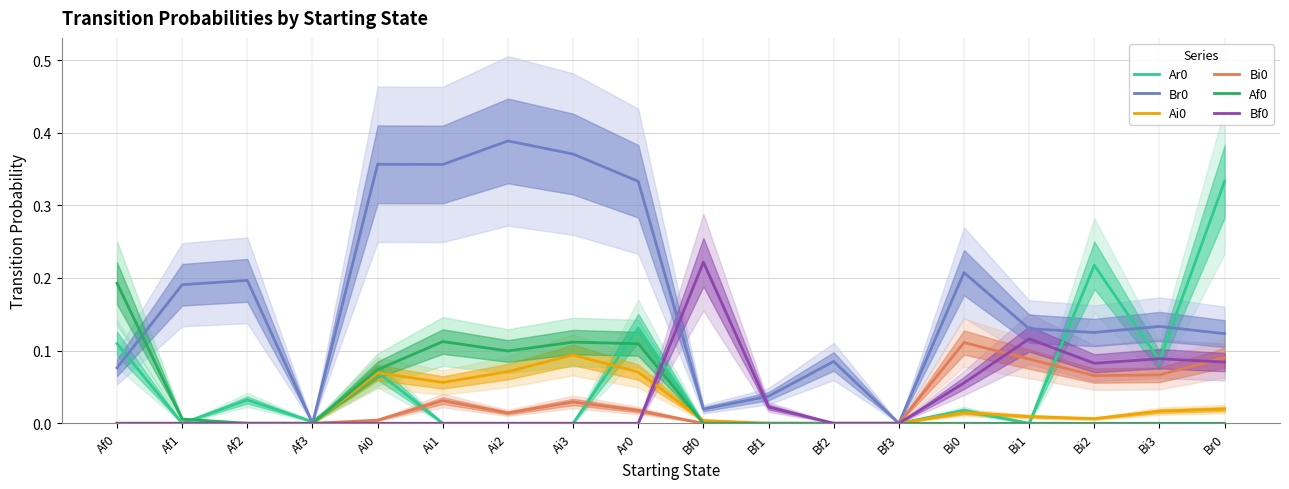

How many times do Ar0 and Af0 cross each other?

3